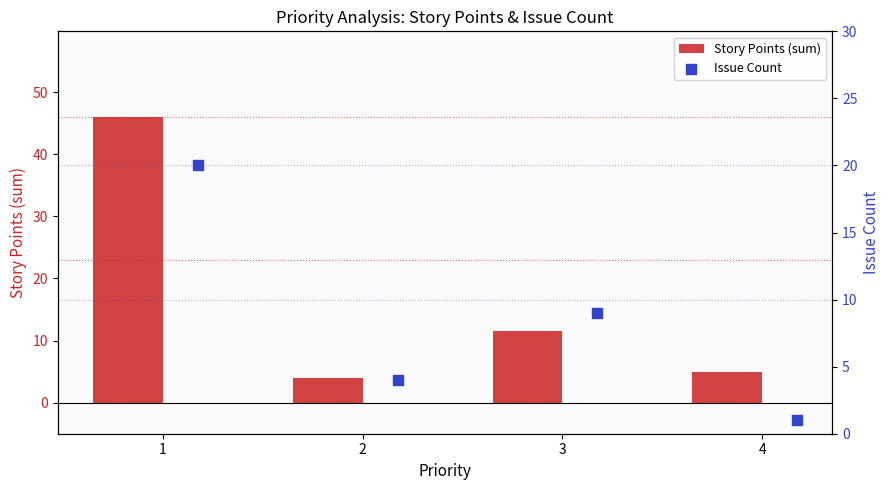

Which series has the largest total across all categories?

Story Points (sum)